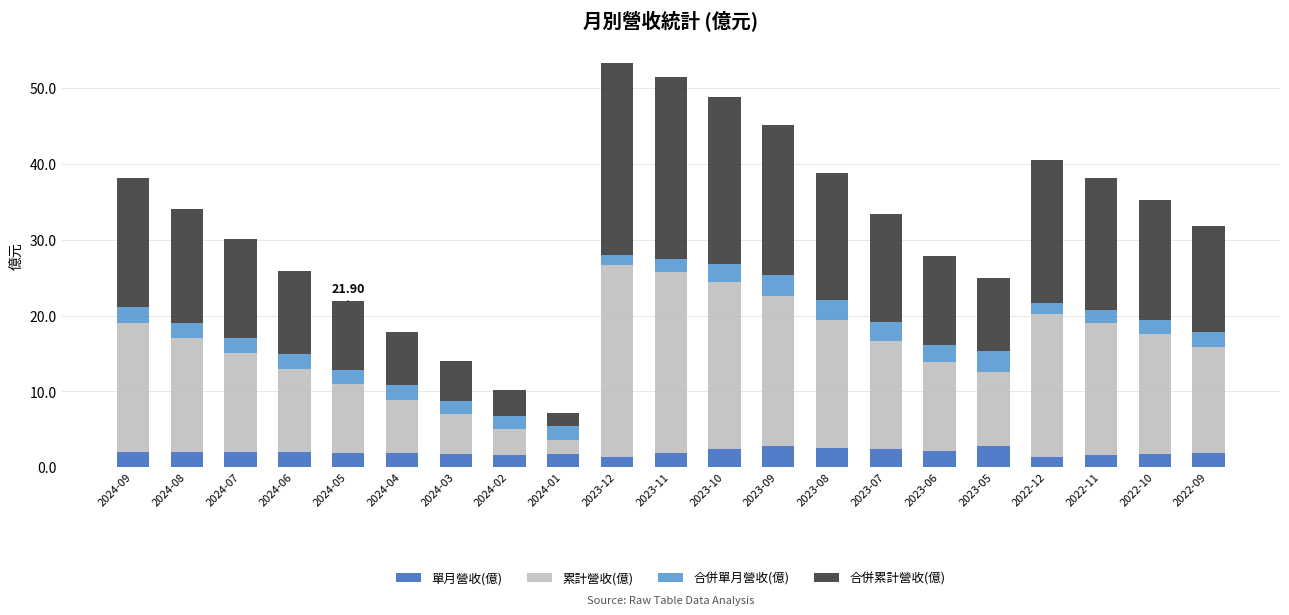

What is the total value across all series at 2022-10?

35.2